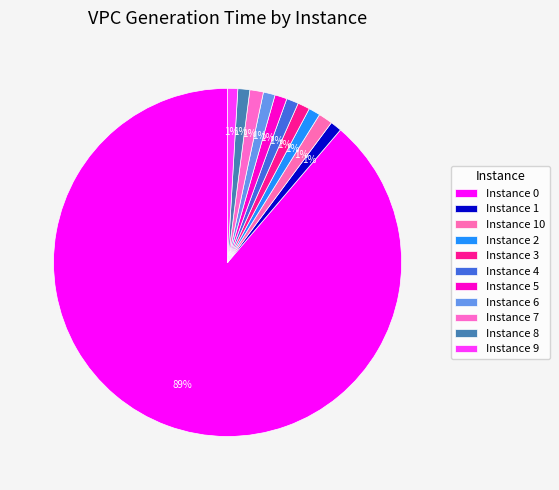

How many segments does this pie chart have?

11